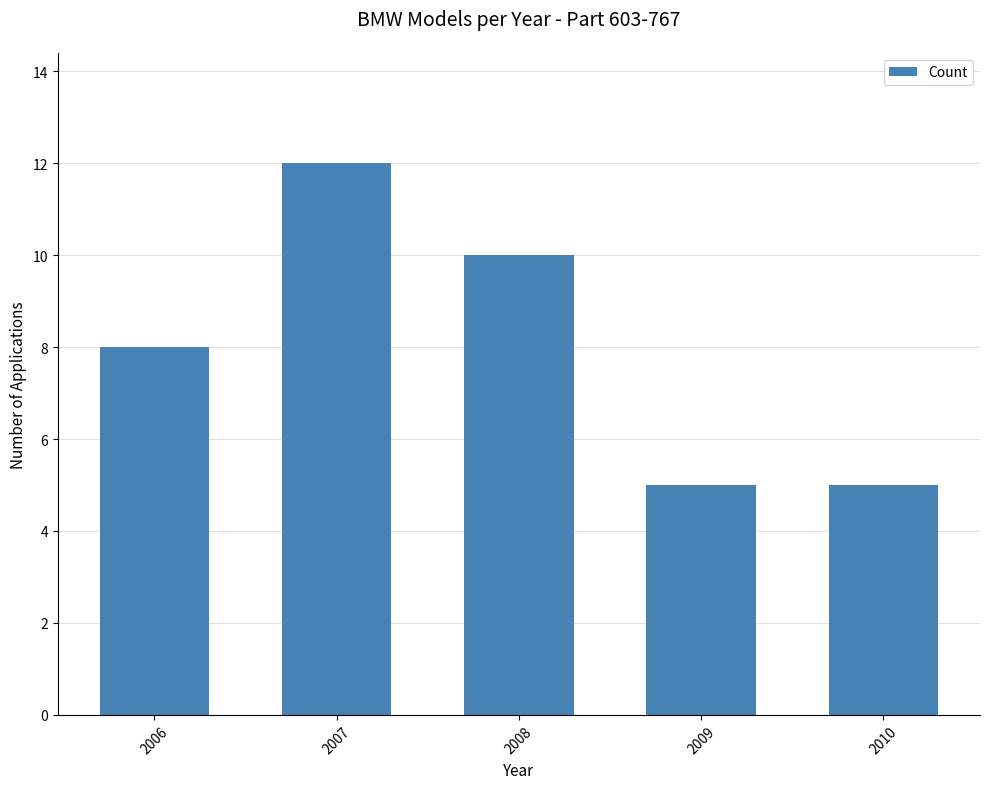

Between 2007 and 2010, which is larger?

2007